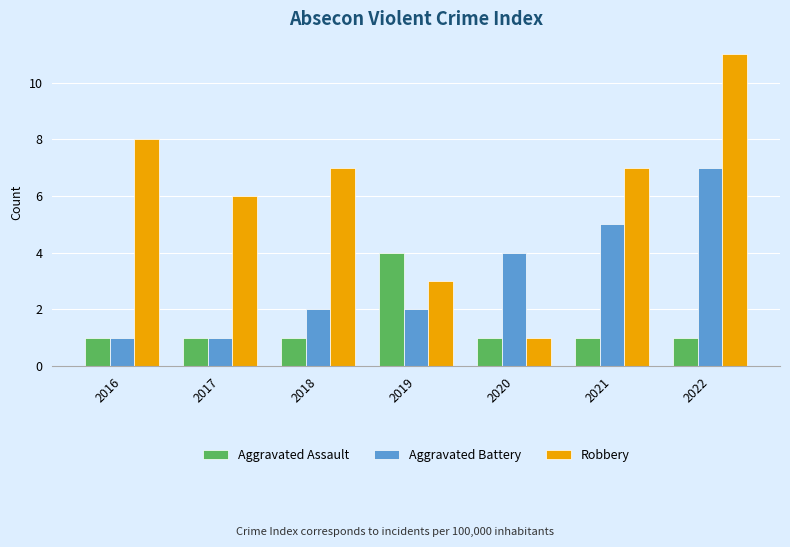

Which series has the largest total across all categories?

Robbery